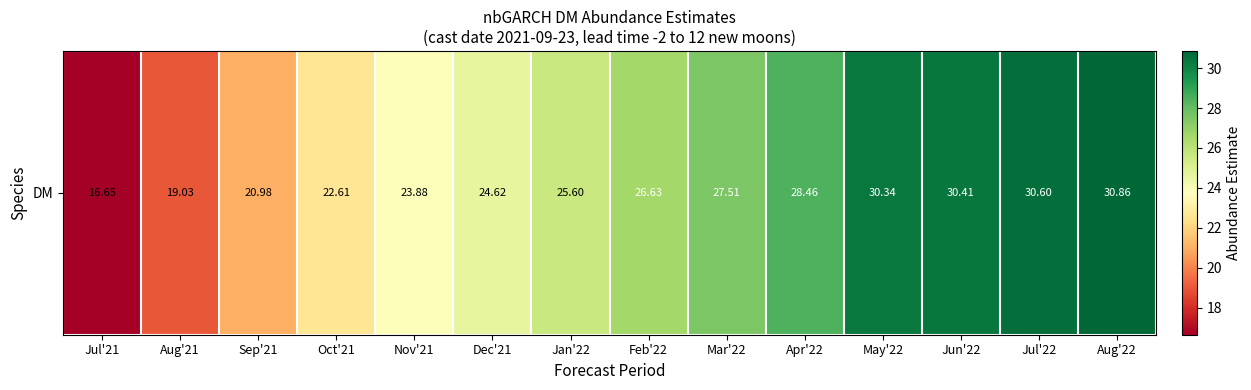

Where does the data first go above 26?

Feb'22